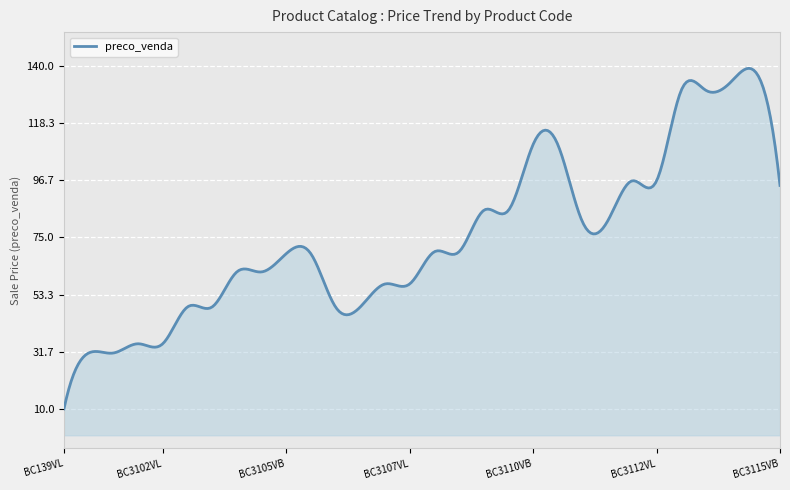

What is the maximum value shown in the chart?

139.0